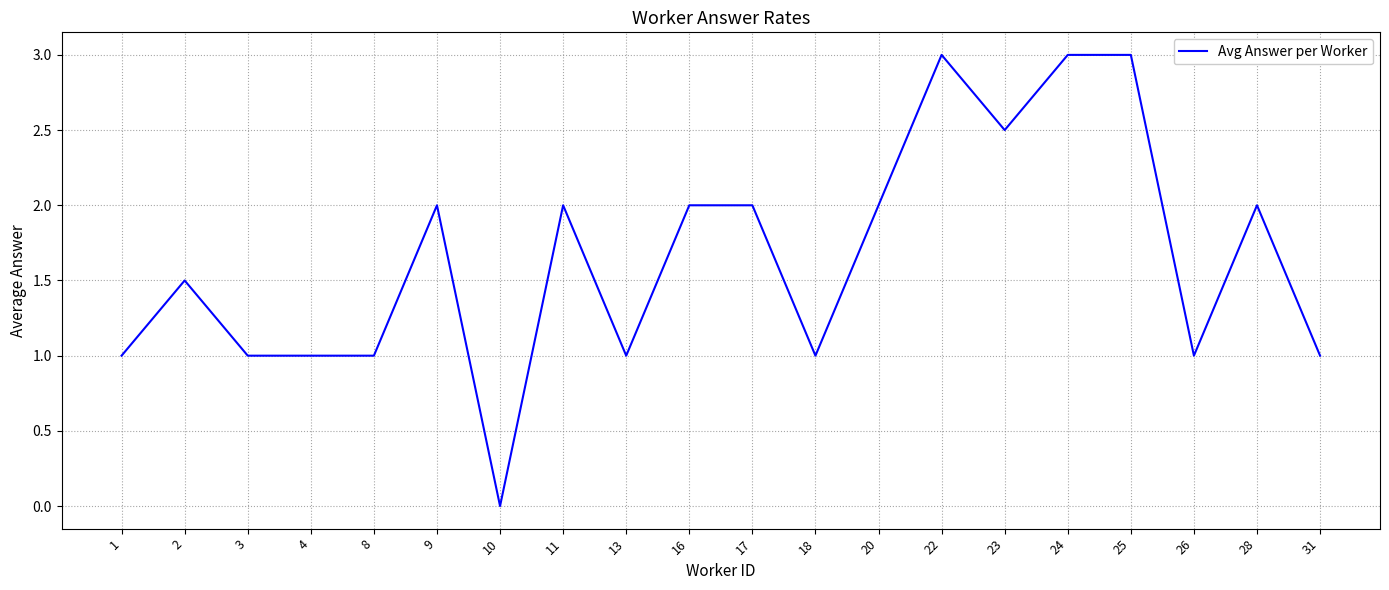

What is the difference between the values at 1 and 17?

1.0